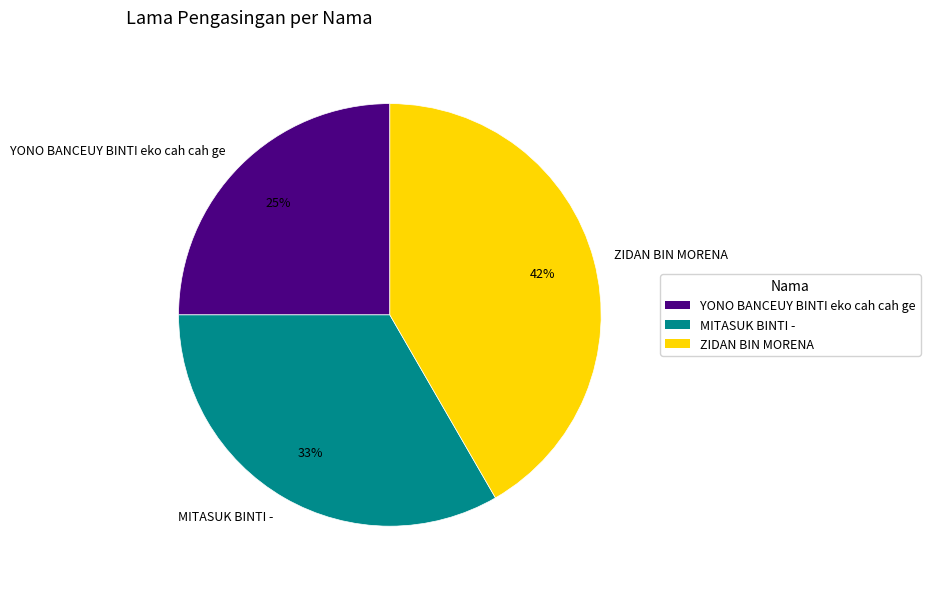

What percentage is the ZIDAN BIN MORENA slice, to the nearest percent?

42%